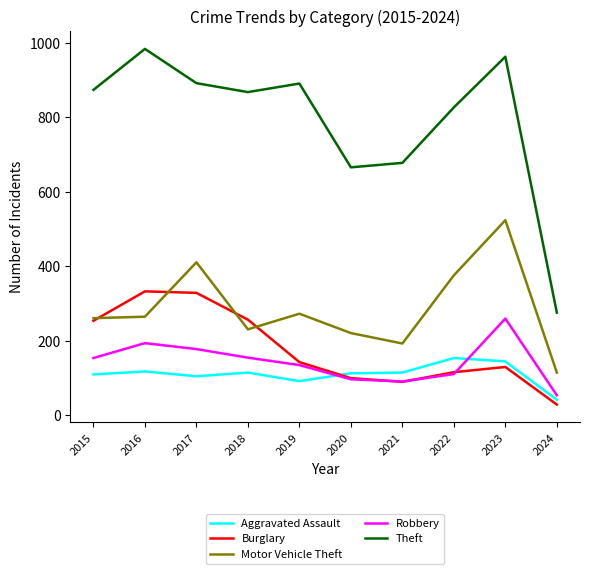

What is the sum of all Burglary values?

1781